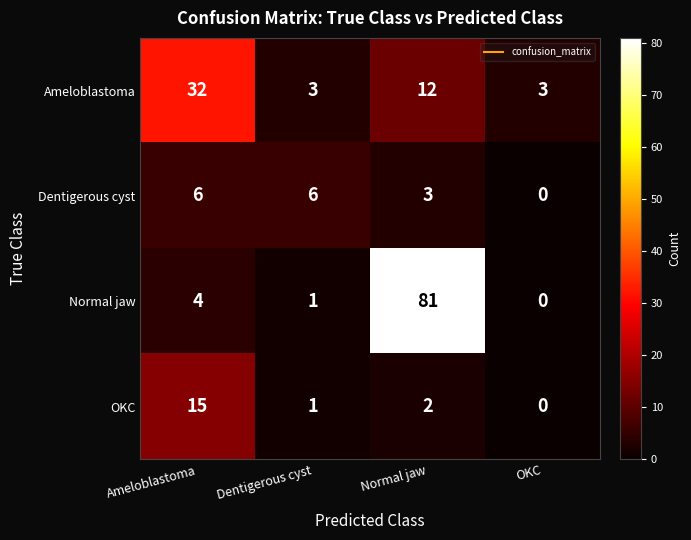

At Ameloblastoma, list the series in order from smallest to largest.

Normal jaw, Dentigerous cyst, OKC, Ameloblastoma